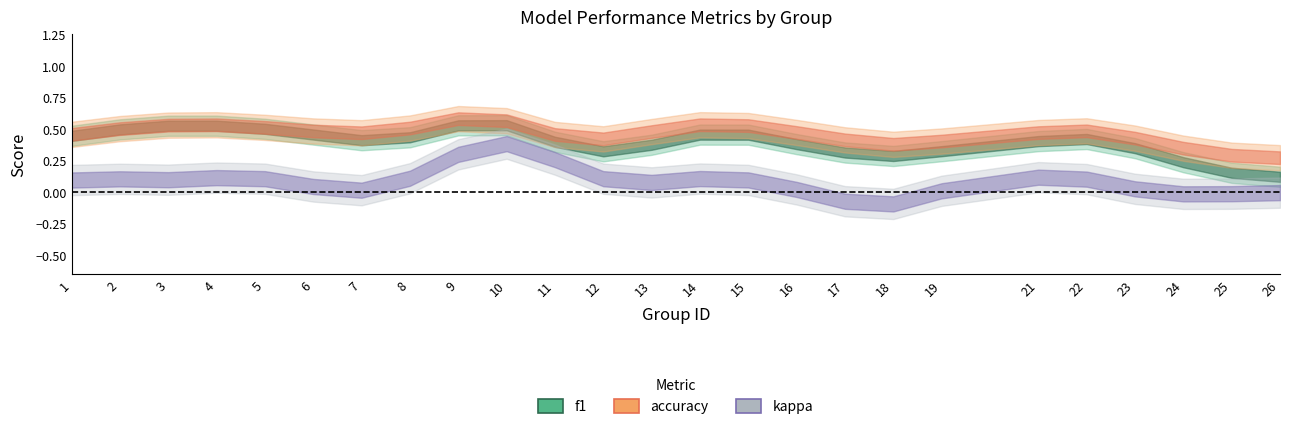

True or false: f1 has more than 2 points higher than both neighbors.

True